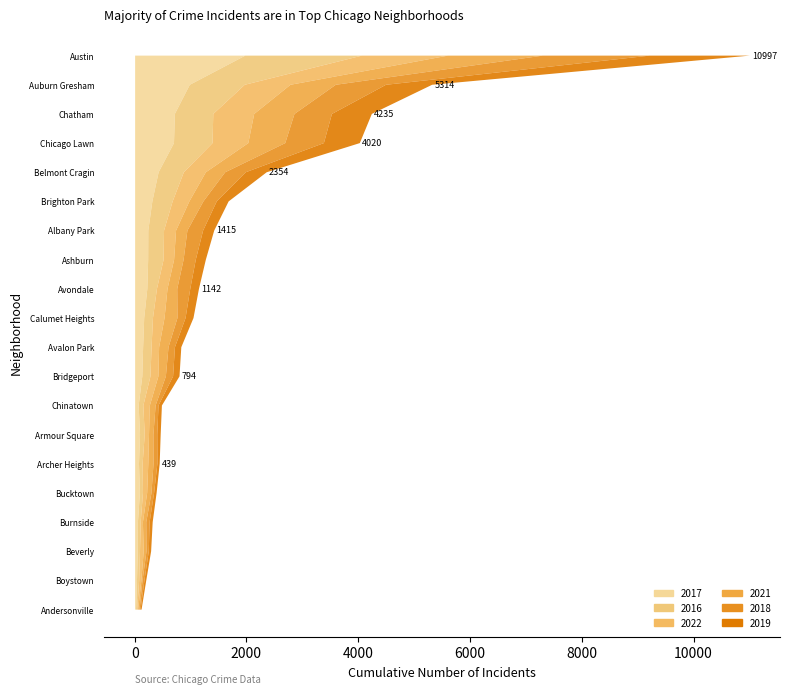

Reading right to left, extract all data points from this chart.

2017: 63	695	711	162	50	85	308	128	33	47	420	218	143	1971	978	233	88	69	17	235
2016: 84	690	687	157	49	55	363	146	39	40	451	172	151	2086	983	276	83	65	20	282
2022: 116	640	732	207	40	75	299	142	39	66	394	189	135	1541	818	188	77	101	17	215
2021: 103	661	721	231	60	77	251	134	21	50	346	174	168	1696	811	170	79	94	25	203
2018: 52	691	670	145	60	47	239	129	34	41	368	233	115	1911	898	218	69	69	18	281
2019: 61	643	714	142	55	45	213	115	33	42	375	156	114	1792	826	180	61	41	18	199